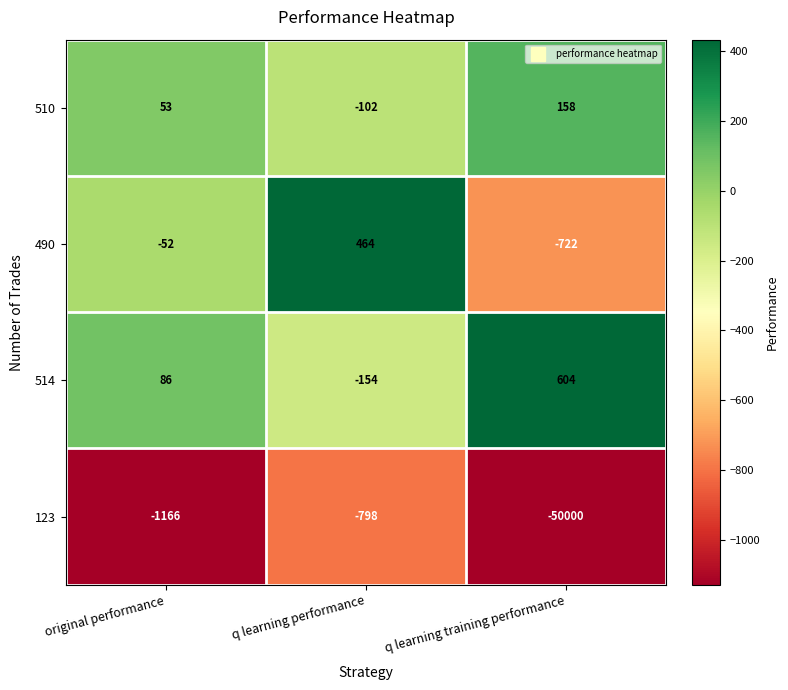

The 490 series shows -365 at q learning training performance. True or false?

False